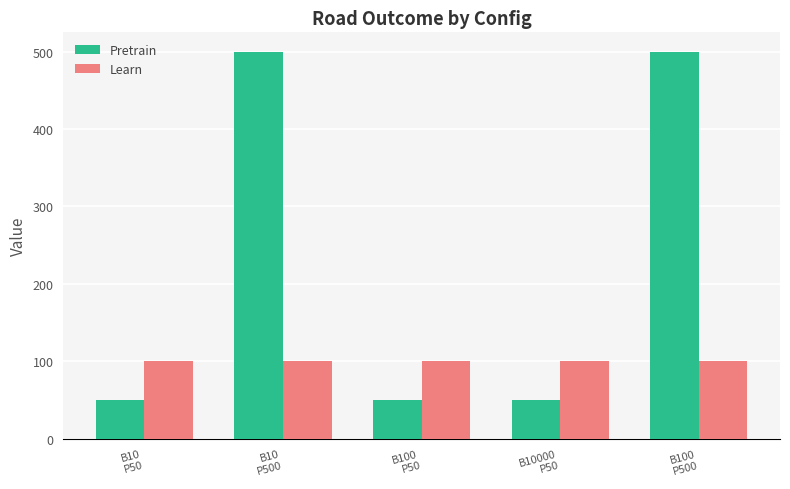

Which series has the largest range (max minus min)?

Pretrain